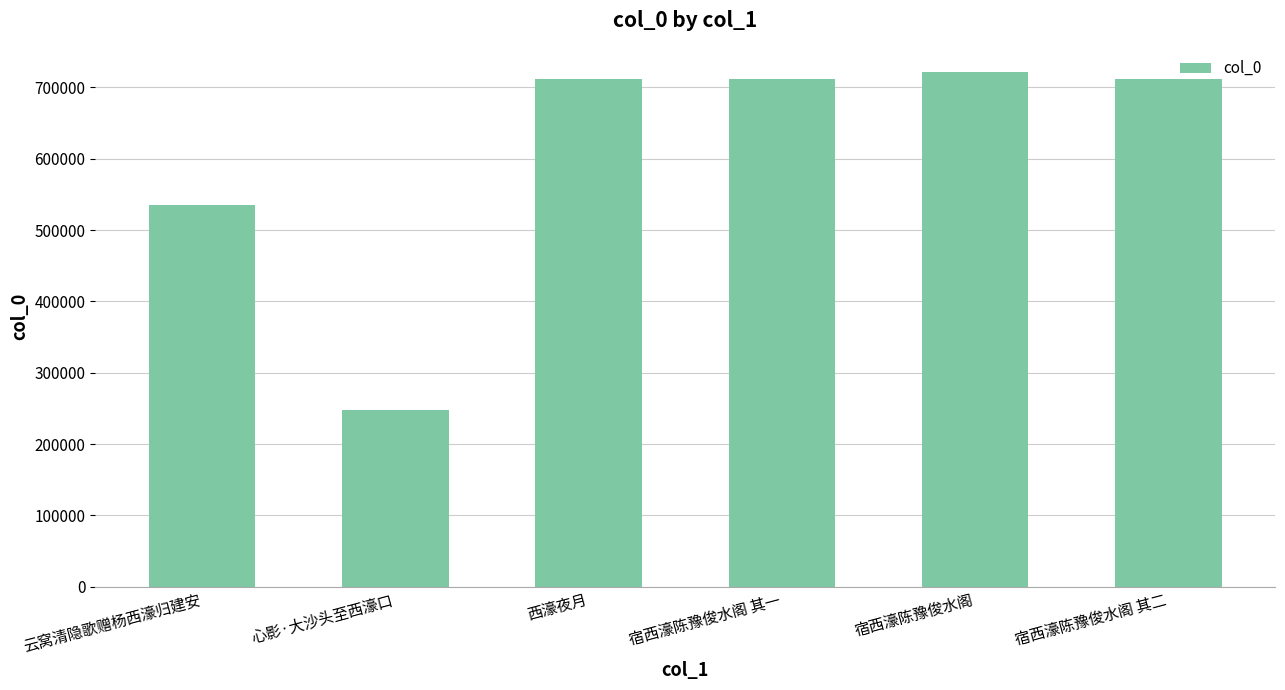

What is the change in value from 云窝清隐歌赠杨西濠归建安 to 西濠夜月?

+176548